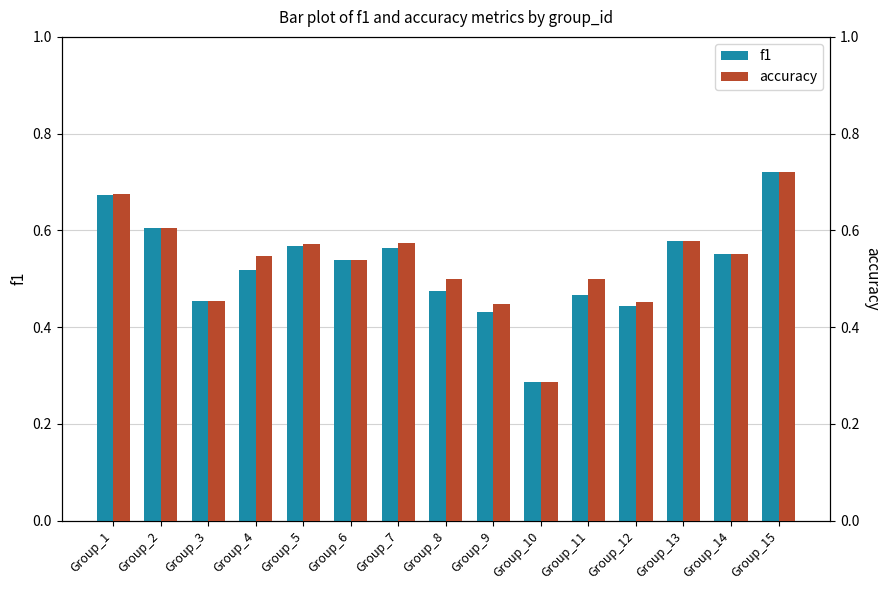

What is the value of the accuracy bar at the 15th from the left?

0.7